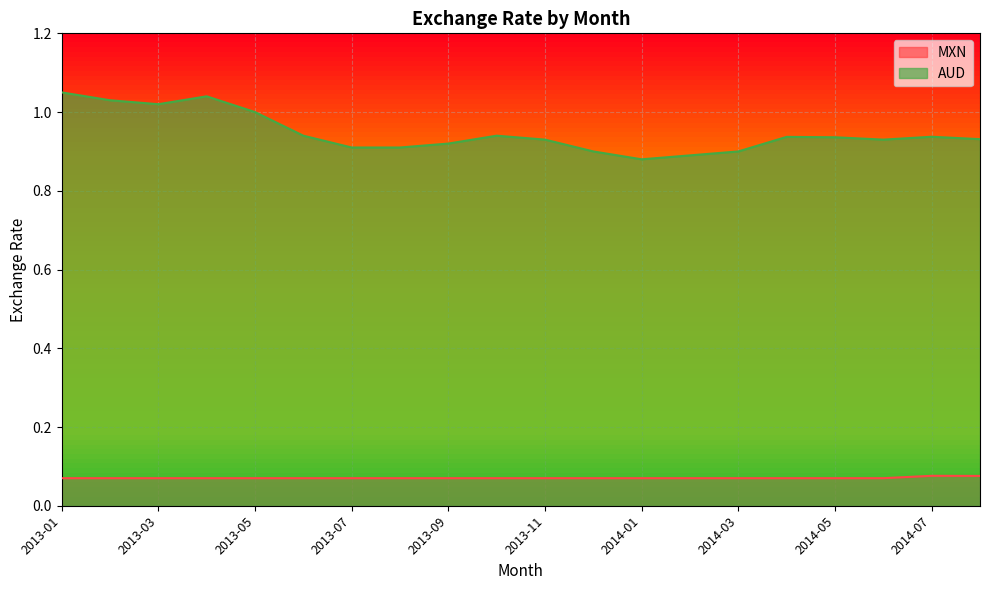

What is the label of the 17th point from the left?

2014-05